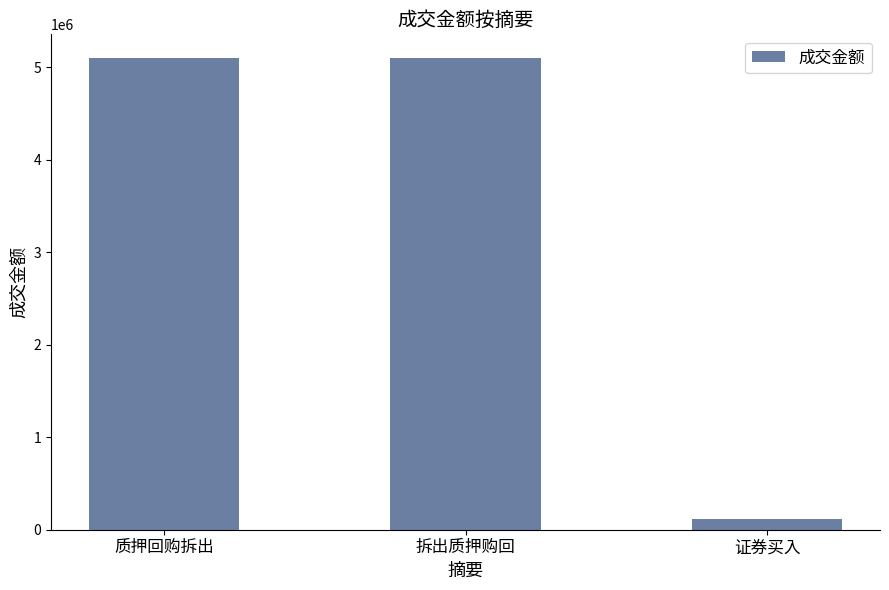

What is the difference between the values at 质押回购拆出 and 证券买入?

4983700